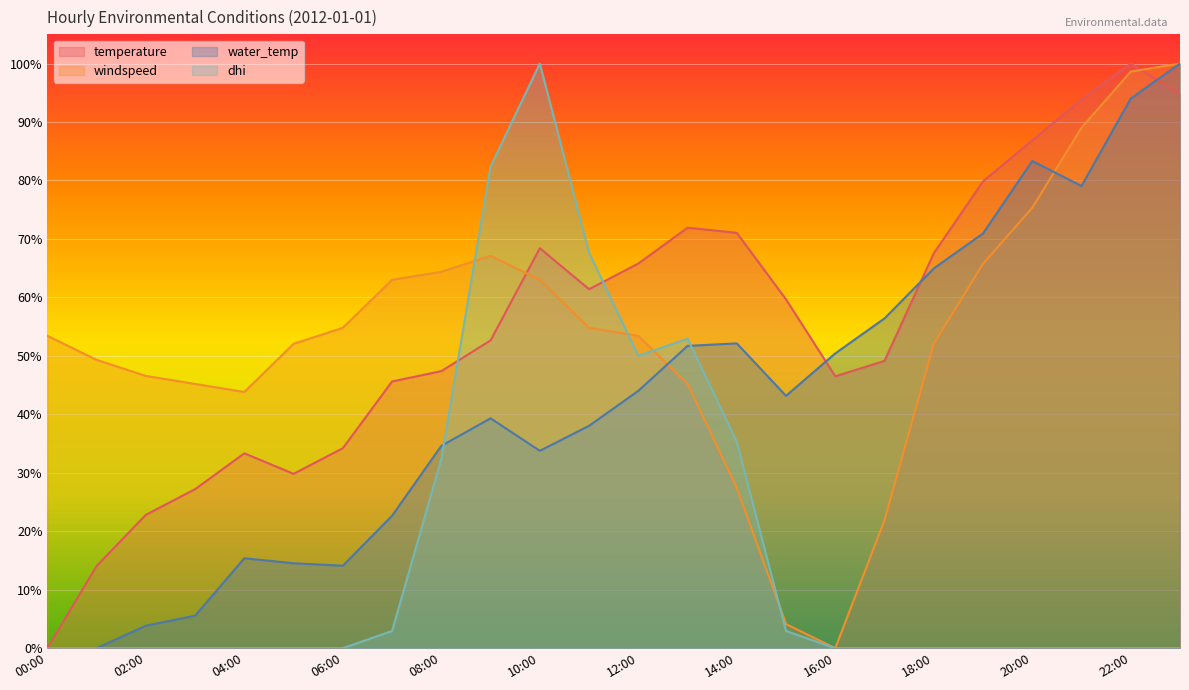

Reading left to right, what are all the values shown in this chart?

temperature: 00:00=0.0	01:00=14.1	02:00=22.8	03:00=27.2	04:00=33.3	05:00=29.8	06:00=34.2	07:00=45.6	08:00=47.4	09:00=52.6	10:00=68.4	11:00=61.4	12:00=65.8	13:00=71.9	14:00=71.0	15:00=59.7	16:00=46.5	17:00=49.1	18:00=67.5	19:00=79.8	20:00=86.9	21:00=93.9	22:00=100.0	23:00=94.7
windspeed: 00:00=53.4	01:00=49.3	02:00=46.6	03:00=45.2	04:00=43.8	05:00=52.1	06:00=54.8	07:00=63.0	08:00=64.4	09:00=67.1	10:00=63.0	11:00=54.8	12:00=53.4	13:00=45.2	14:00=27.4	15:00=4.1	16:00=0.0	17:00=21.9	18:00=52.0	19:00=65.8	20:00=75.3	21:00=89.0	22:00=98.6	23:00=100.0
water_temp: 00:00=0.0	01:00=0.0	02:00=3.8	03:00=5.6	04:00=15.4	05:00=14.5	06:00=14.1	07:00=22.6	08:00=34.6	09:00=39.3	10:00=33.8	11:00=38.0	12:00=44.0	13:00=51.7	14:00=52.1	15:00=43.2	16:00=50.4	17:00=56.4	18:00=65.0	19:00=70.9	20:00=83.3	21:00=79.1	22:00=94.0	23:00=100.0
dhi: 00:00=0.0	01:00=0.0	02:00=0.0	03:00=0.0	04:00=0.0	05:00=0.0	06:00=0.0	07:00=2.9	08:00=32.4	09:00=82.4	10:00=100.0	11:00=67.6	12:00=50.0	13:00=52.9	14:00=35.3	15:00=2.9	16:00=0.0	17:00=0.0	18:00=0.0	19:00=0.0	20:00=0.0	21:00=0.0	22:00=0.0	23:00=0.0